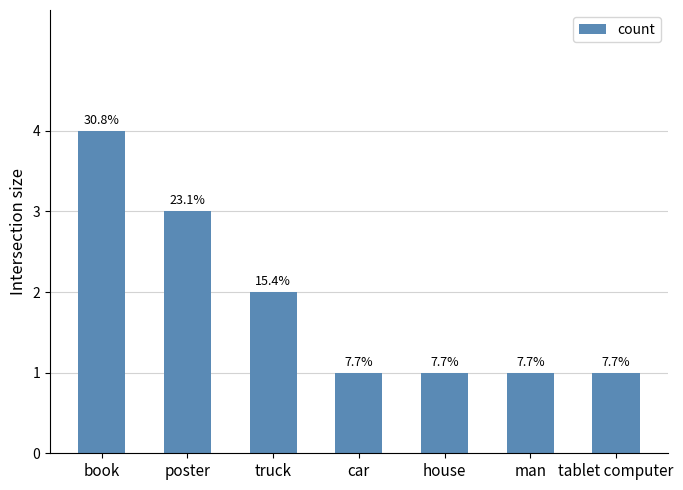

Reading left to right, extract all data points from this chart.

book=4	poster=3	truck=2	car=1	house=1	man=1	tablet computer=1